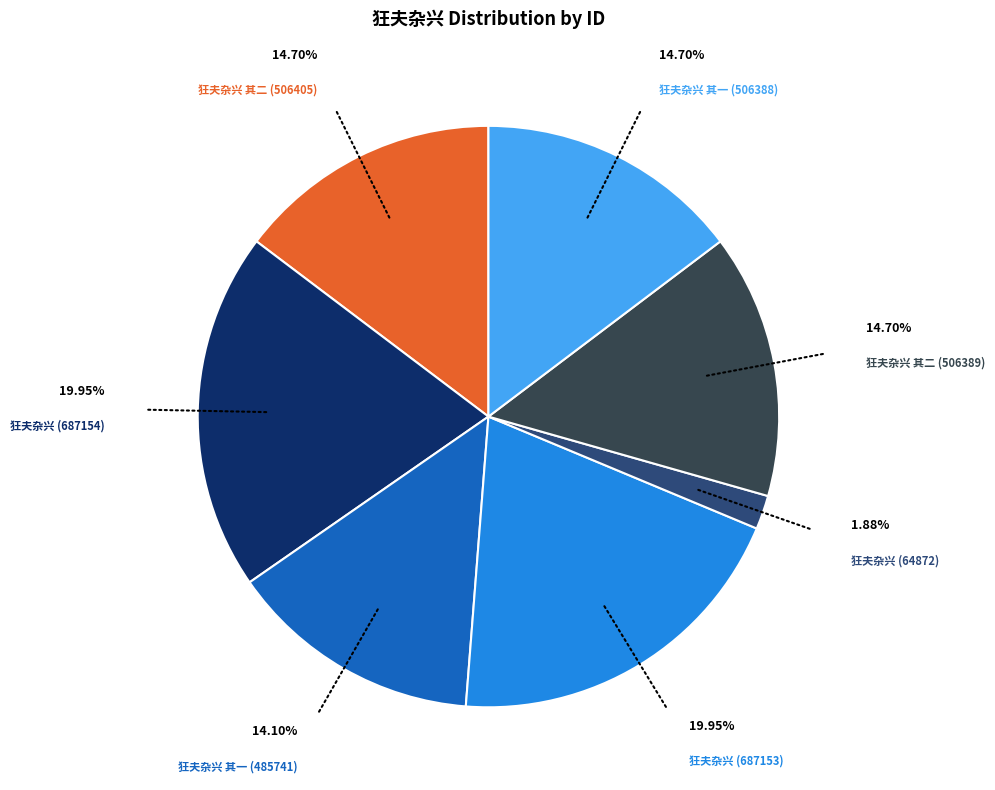

Is there any slice that represents more than half of the pie?

No